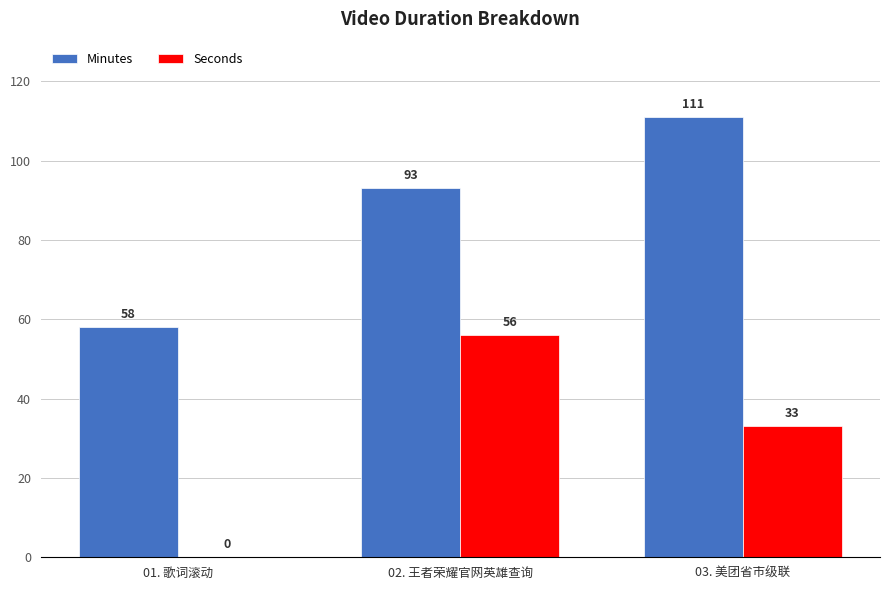

At which label is Seconds closest to 28?

03. 美团省市级联